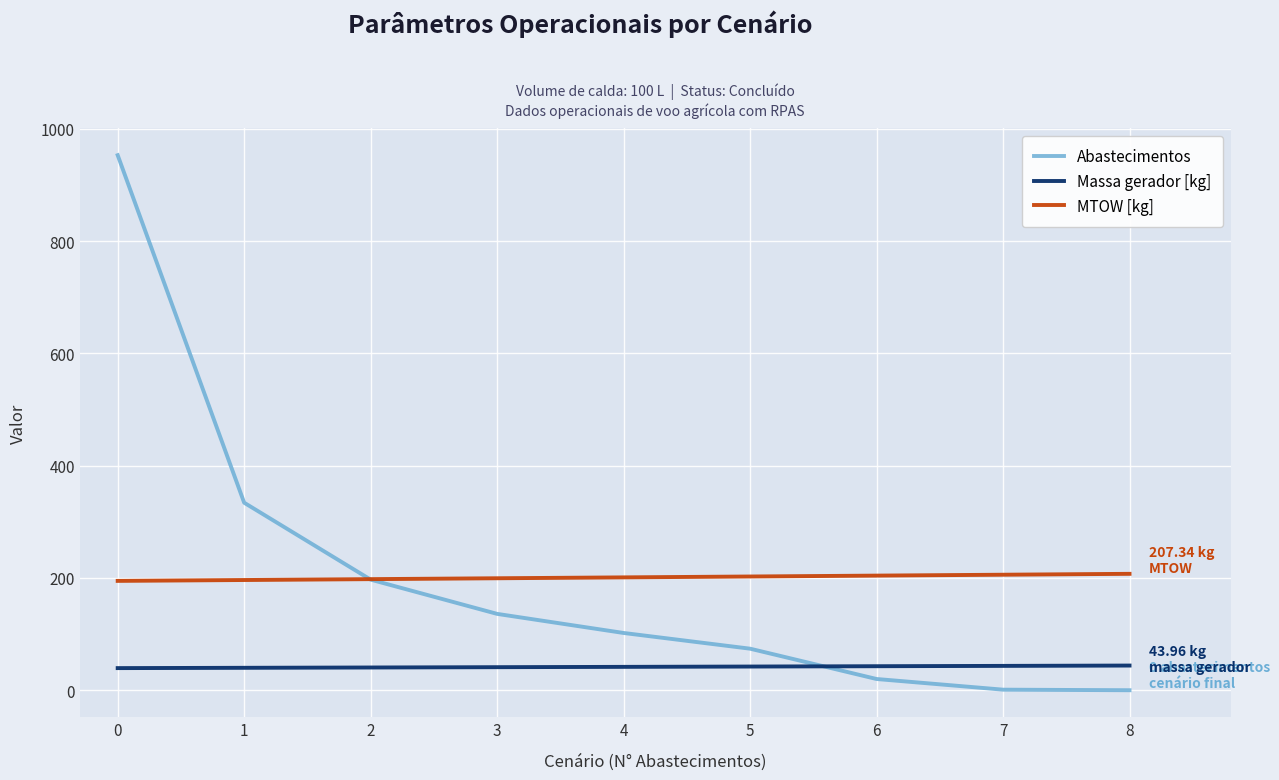

Rank the series by their maximum value, from lowest to highest.

Massa gerador [kg], MTOW [kg], Abastecimentos